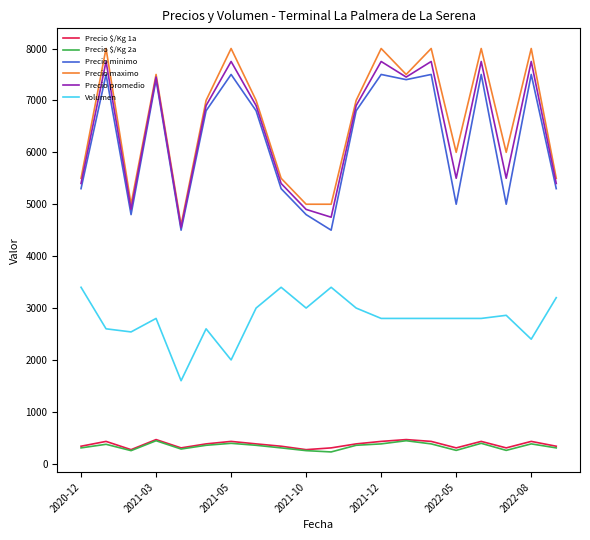

True or false: Volumen and Precio minimo intersect in this chart.

False